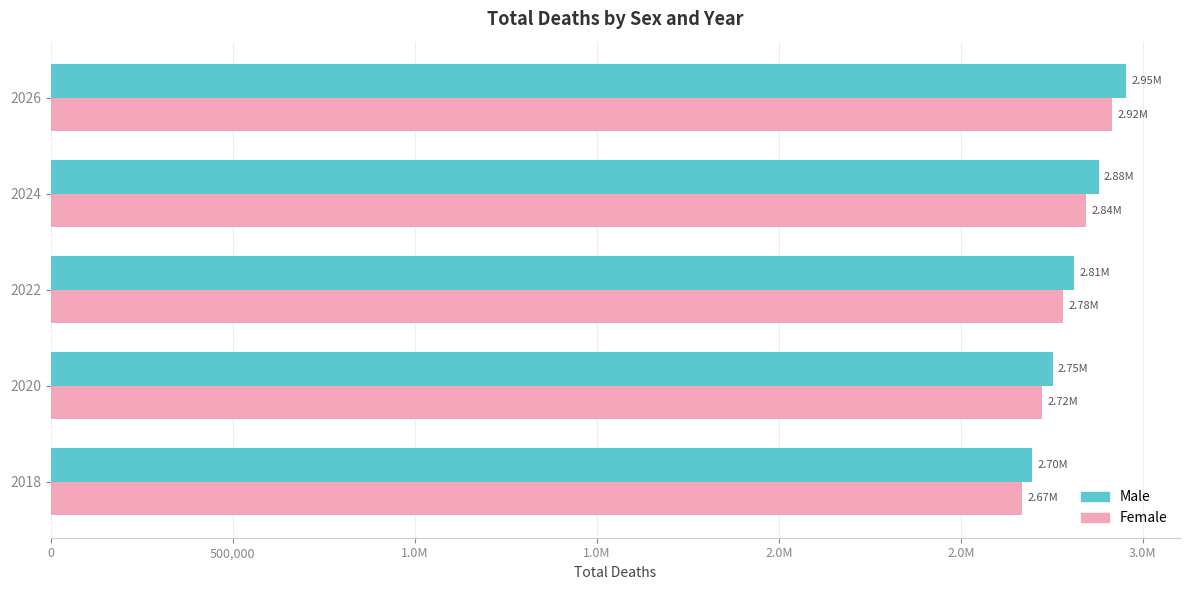

What are all the series names shown in the legend?

Male, Female